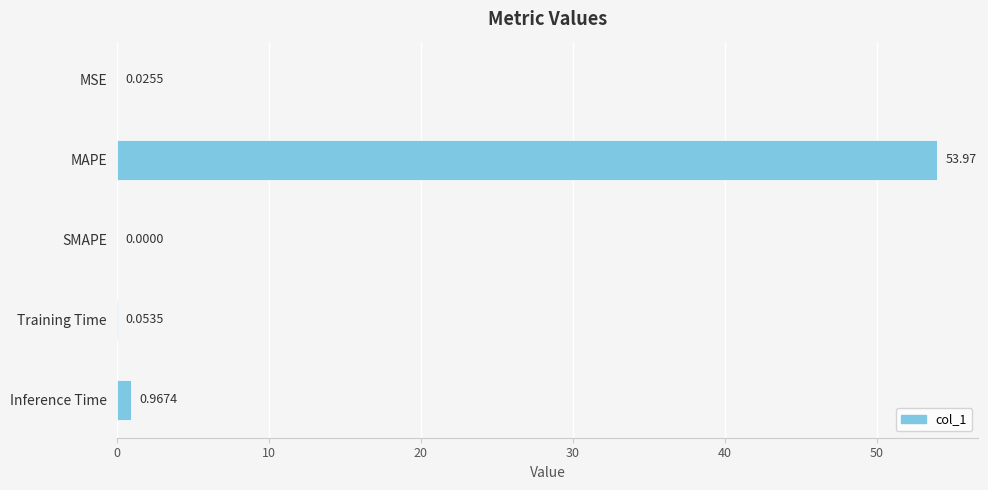

At which label is the value closest to 26?

Inference Time